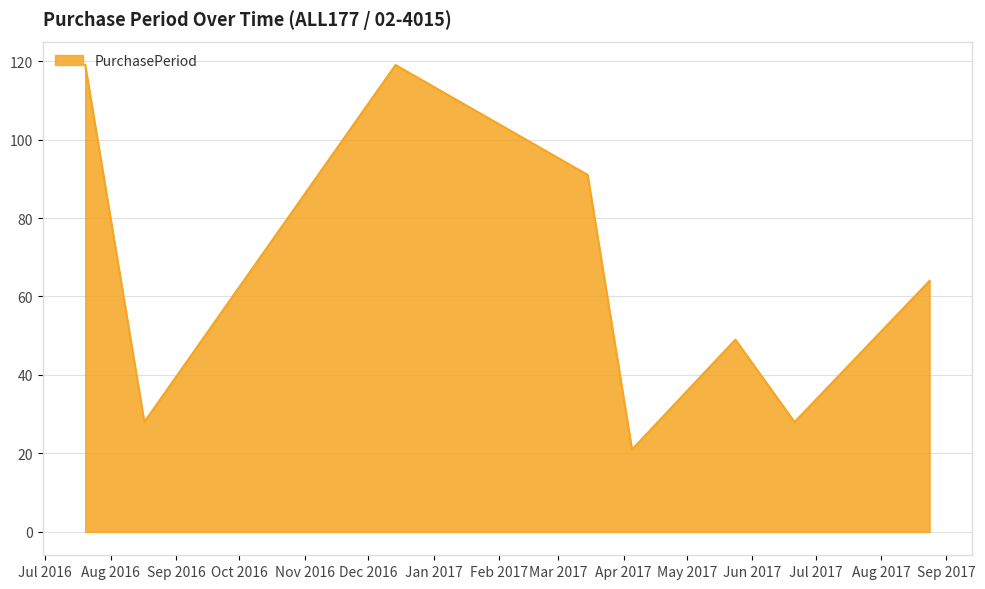

What is the minimum value shown in the chart?

21